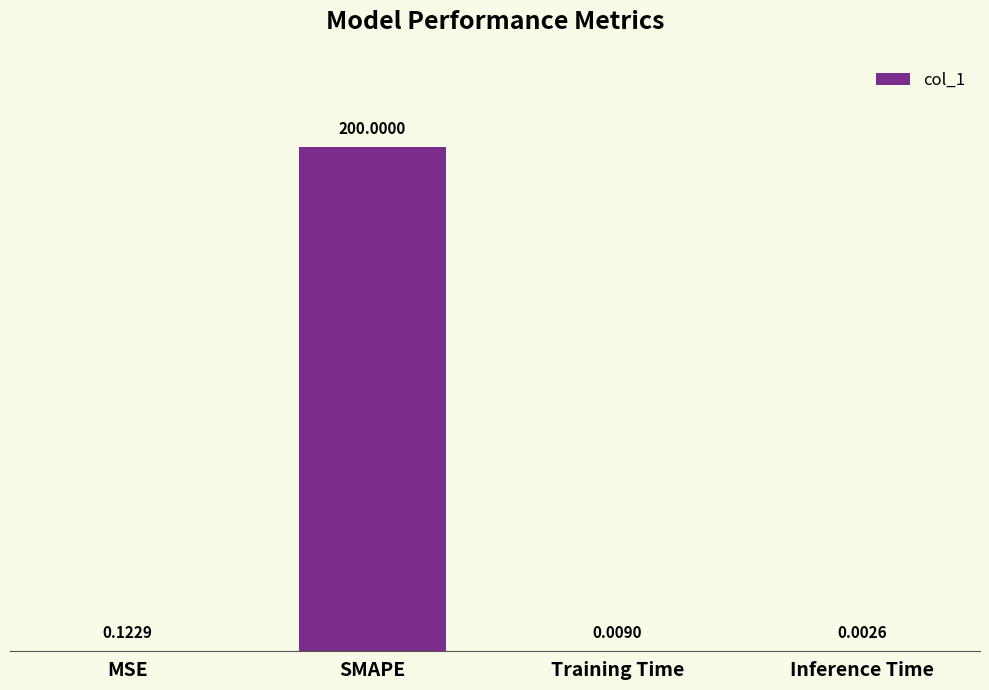

What is the change in value from MSE to SMAPE?

+199.9